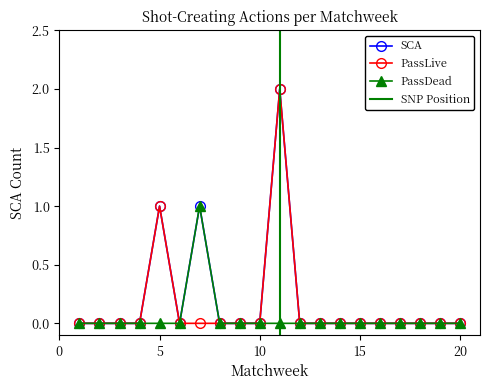

Is this an area chart (filled region under the line)?

No